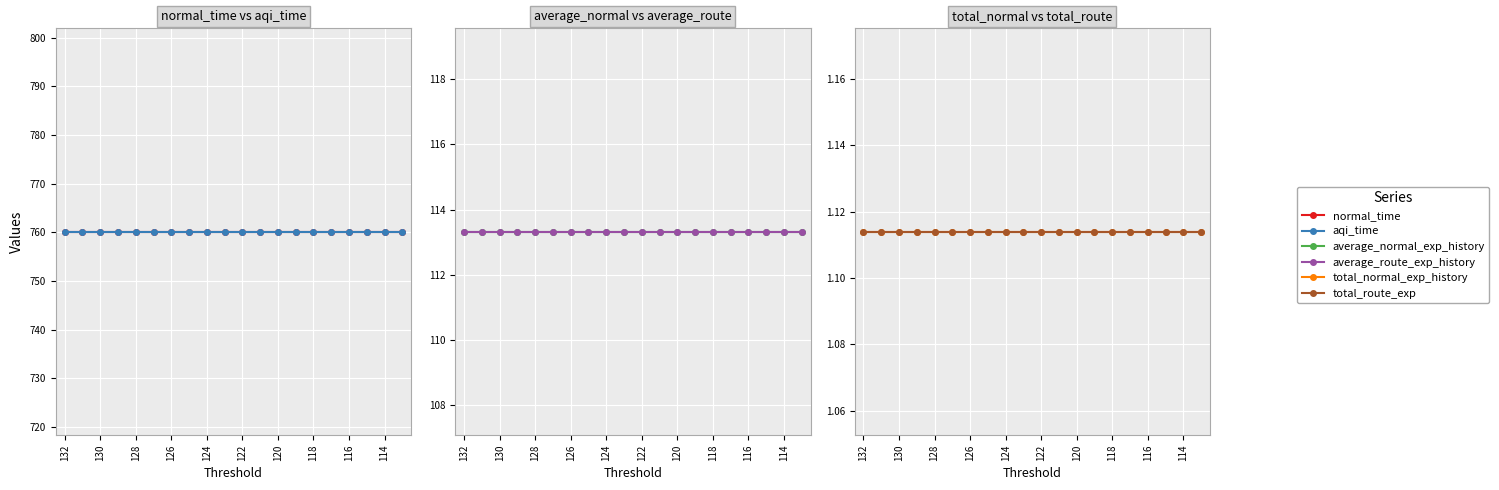

What are all the series names shown in the legend?

normal_time, aqi_time, average_normal_exp_history, average_route_exp_history, total_normal_exp_history, total_route_exp